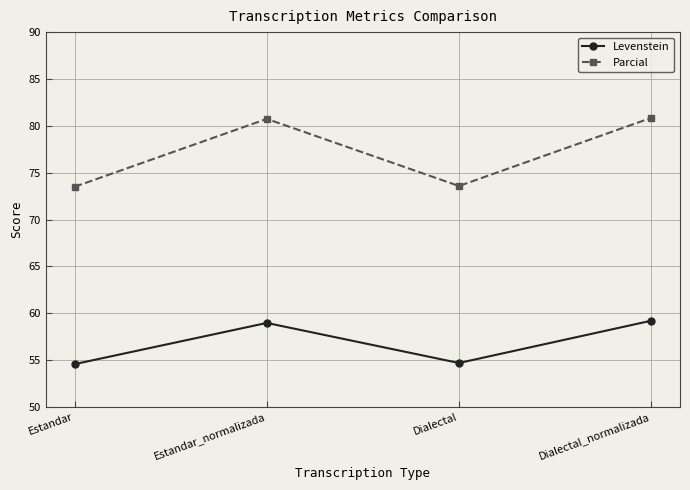

Is this an area chart (filled region under the line)?

No